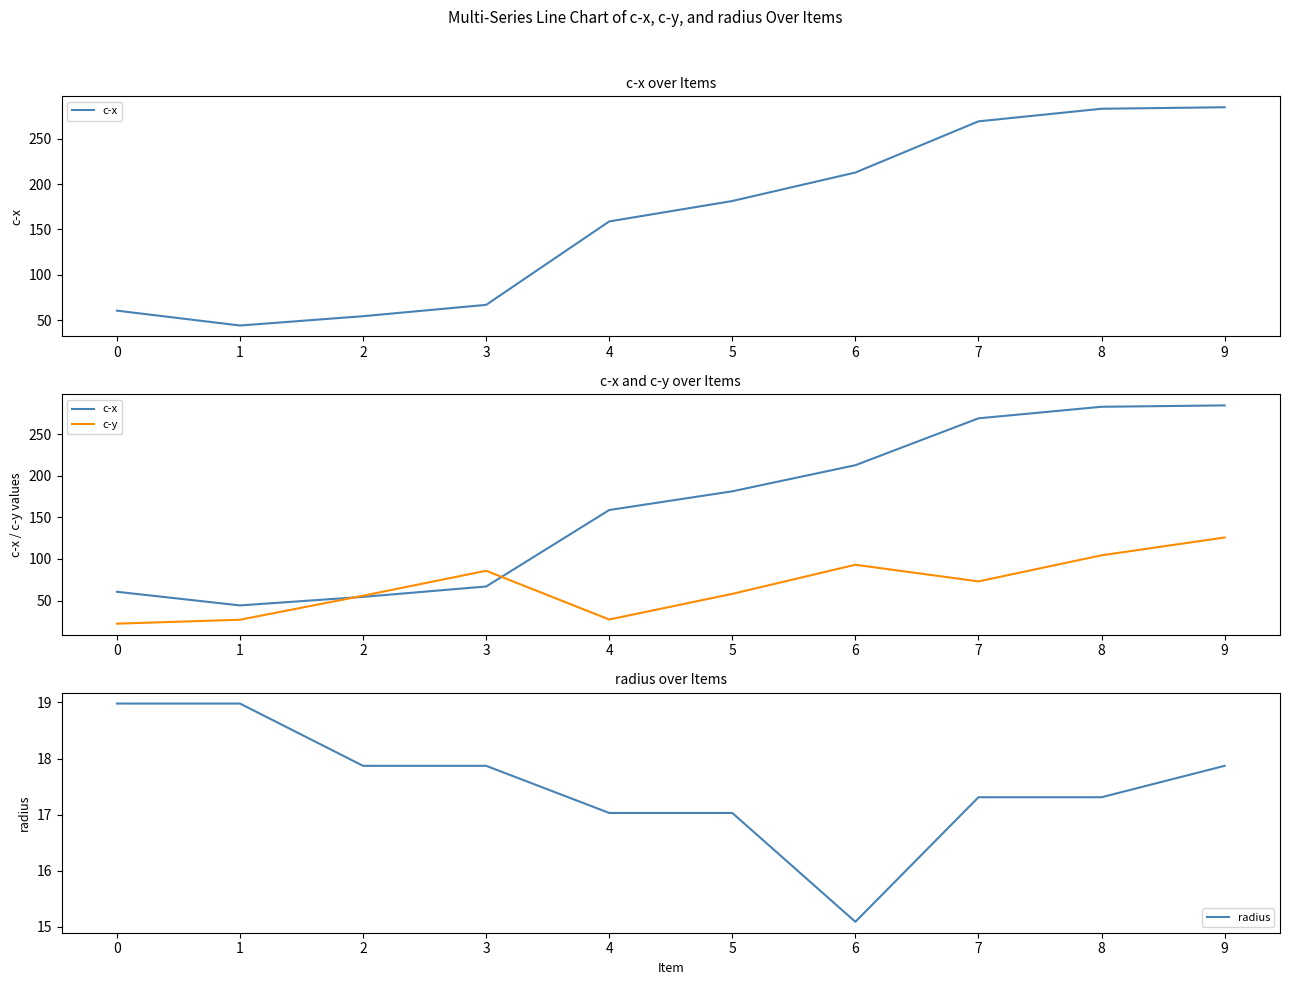

What is the difference between the c-x values at 2 and 5?

126.9